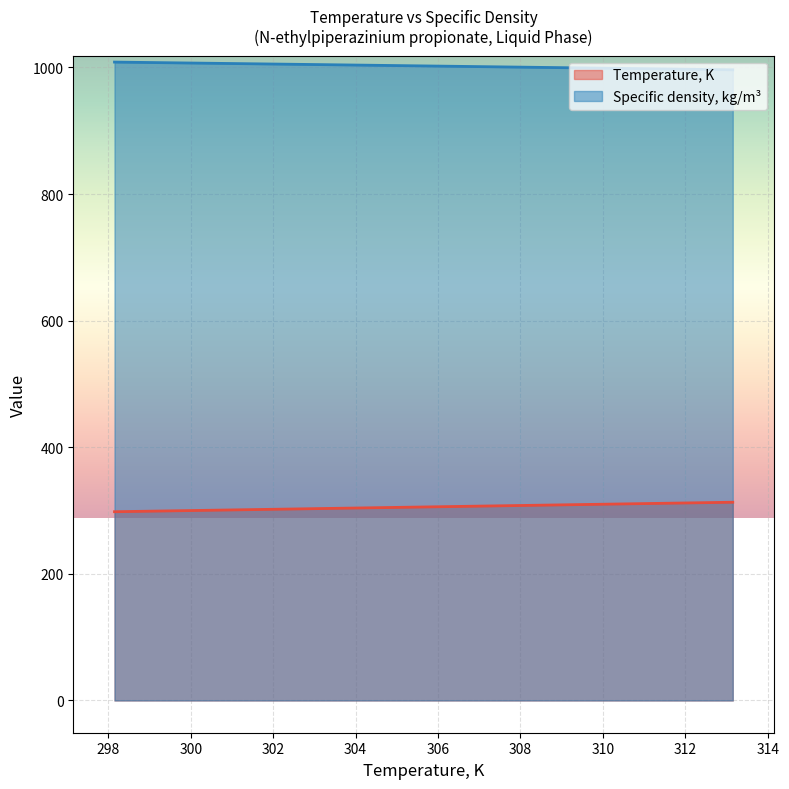

True or false: Specific density, kg/m³ has more than 2 points higher than both neighbors.

False